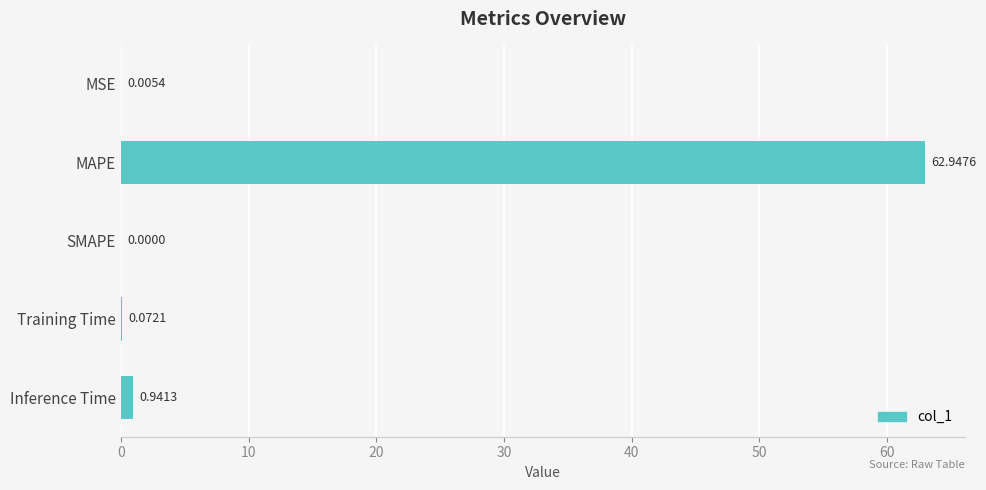

Which category has the highest value across all series?

MAPE